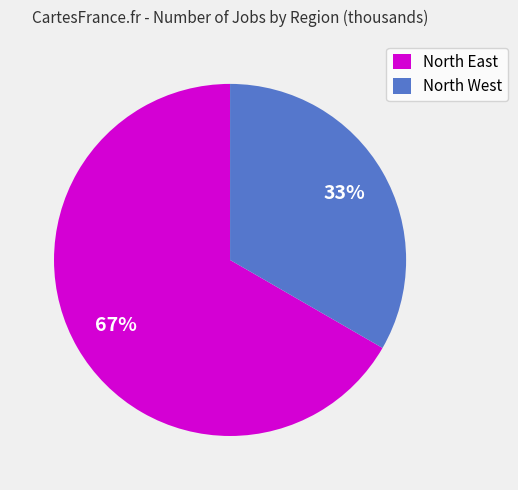

Which has a higher value, North East or North West?

North East